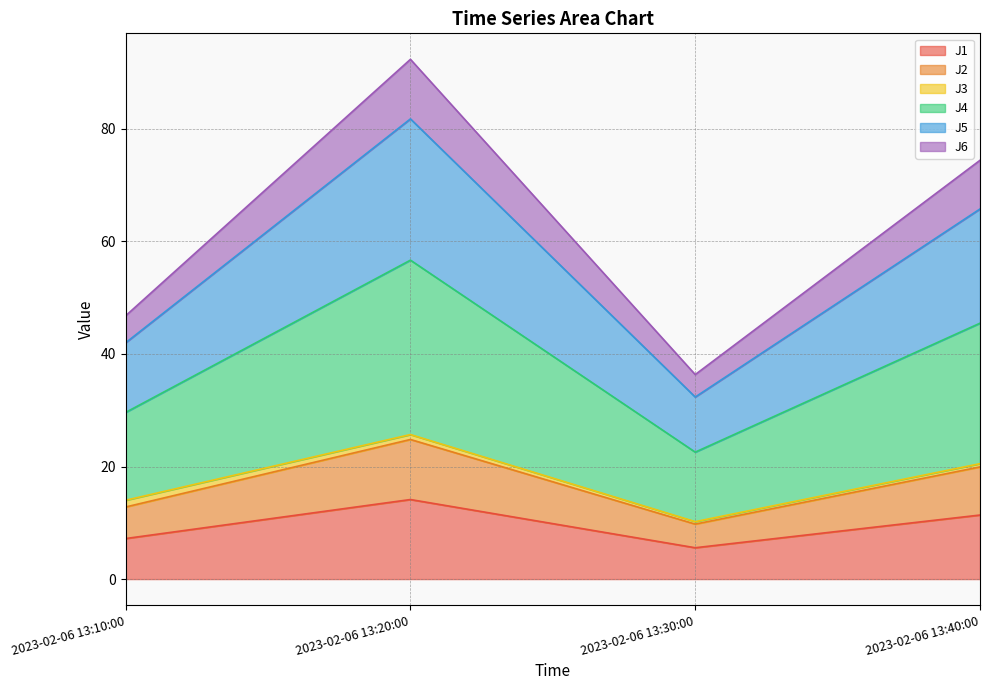

What is the total value across all series at 2023-02-06 13:10:00?

46.8